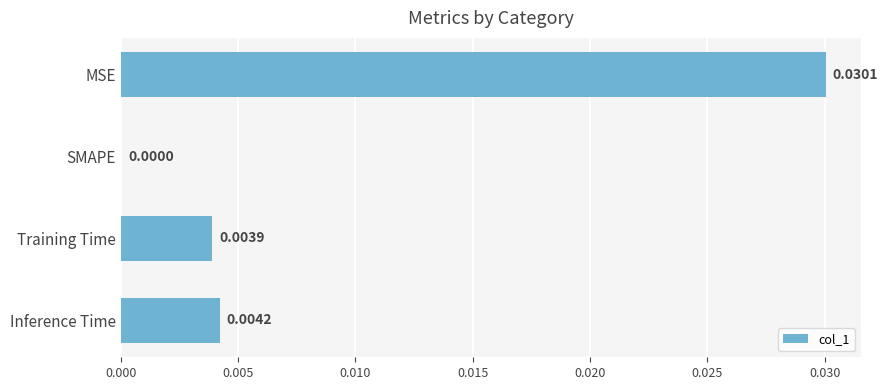

At which label is the value closest to 0?

SMAPE